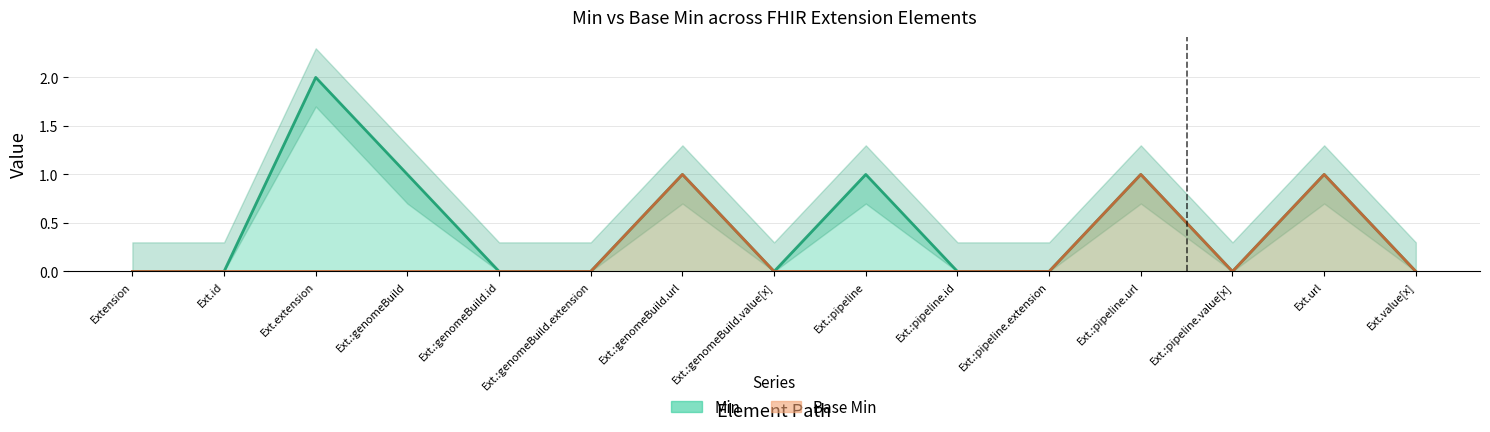

At which label is Min closest to 1?

Ext.:genomeBuild